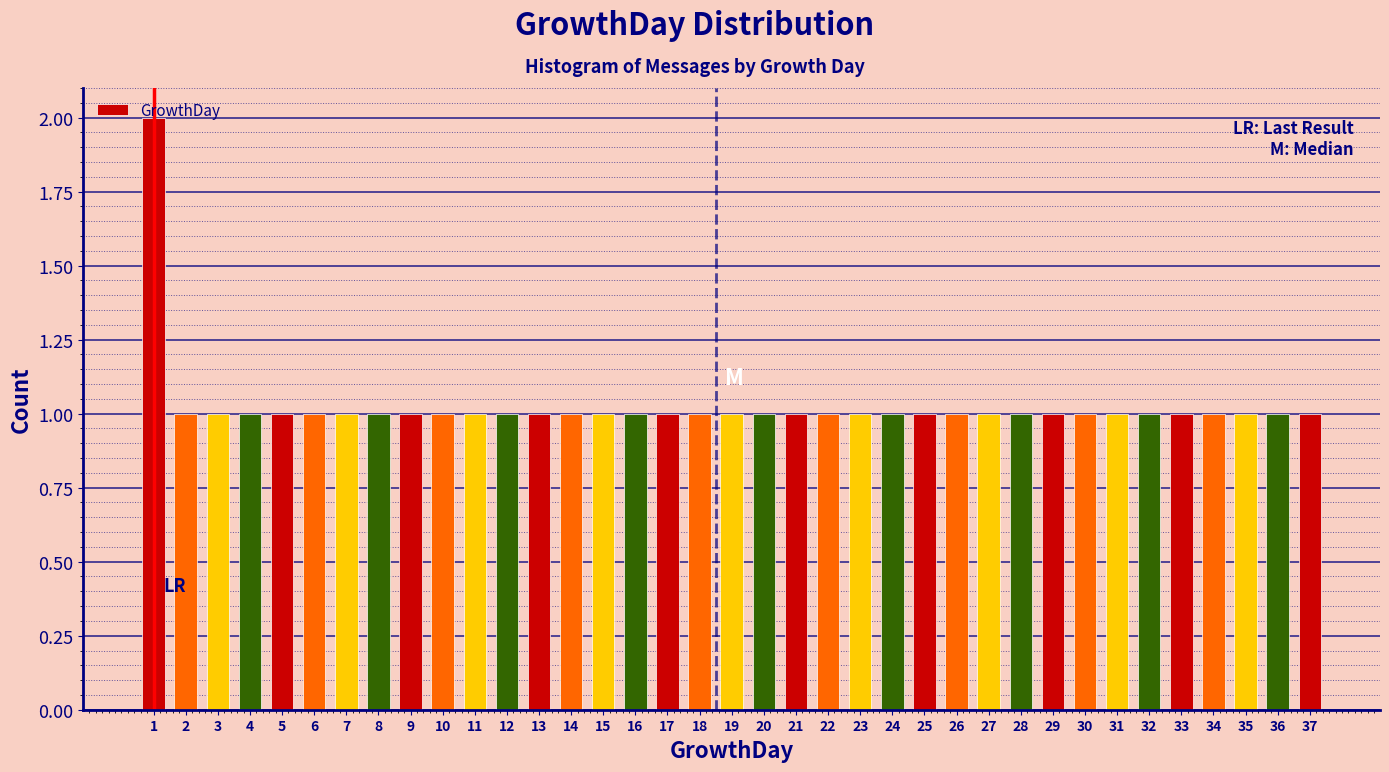

Reading left to right, list every bar in this chart as the range it spans on the x-axis followed by its height. The values are not printed on the chart, so give them approximately, as read against the axis.

0.5 to 1.5: 2
1.5 to 2.5: 1
2.5 to 3.5: 1
3.5 to 4.5: 1
4.5 to 5.5: 1
5.5 to 6.5: 1
6.5 to 7.5: 1
7.5 to 8.5: 1
8.5 to 9.5: 1
9.5 to 10.5: 1
10.5 to 11.5: 1
11.5 to 12.5: 1
12.5 to 13.5: 1
13.5 to 14.5: 1
14.5 to 15.5: 1
15.5 to 16.5: 1
16.5 to 17.5: 1
17.5 to 18.5: 1
18.5 to 19.5: 1
19.5 to 20.5: 1
20.5 to 21.5: 1
21.5 to 22.5: 1
22.5 to 23.5: 1
23.5 to 24.5: 1
24.5 to 25.5: 1
25.5 to 26.5: 1
26.5 to 27.5: 1
27.5 to 28.5: 1
28.5 to 29.5: 1
29.5 to 30.5: 1
30.5 to 31.5: 1
31.5 to 32.5: 1
32.5 to 33.5: 1
33.5 to 34.5: 1
34.5 to 35.5: 1
35.5 to 36.5: 1
36.5 to 37.5: 1